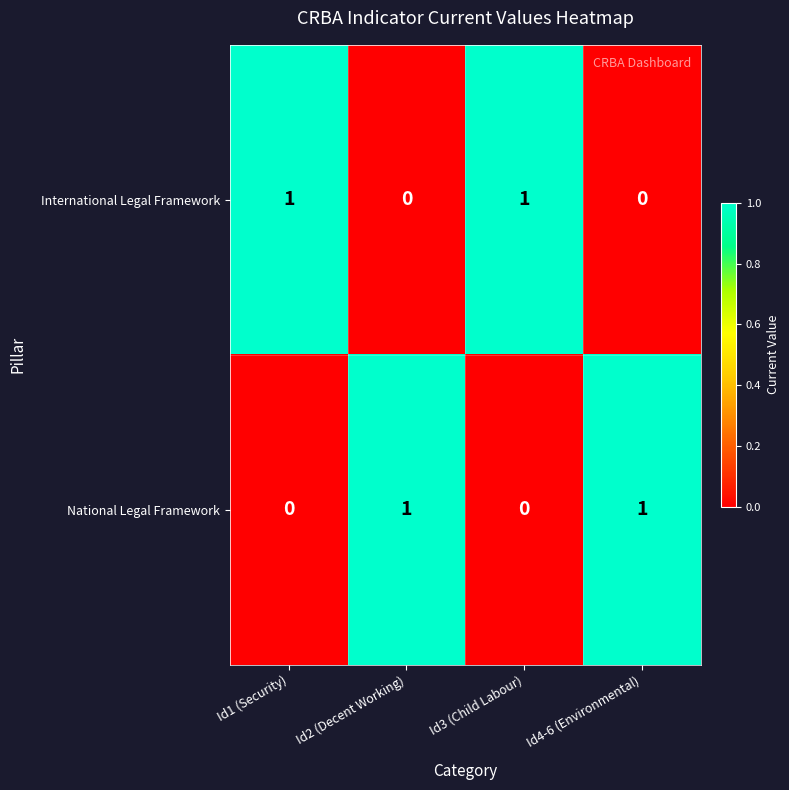

True or false: International Legal Framework has a value of 0 at Id2 (Decent Working).

True